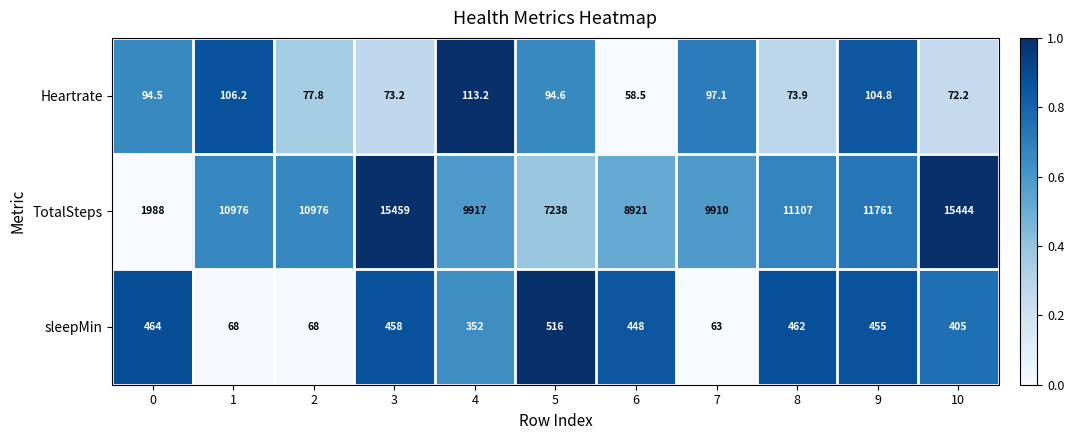

At which label is TotalSteps closest to 8723?

6